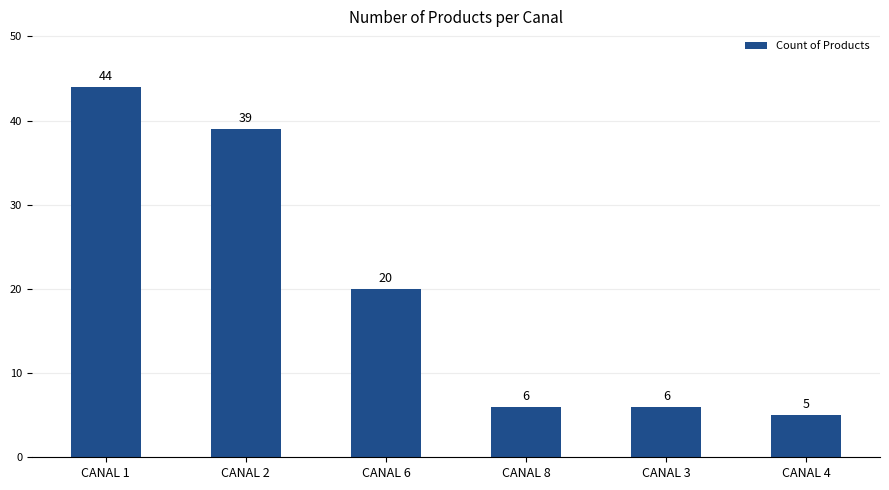

Which label corresponds to the smallest value in the chart?

CANAL 4